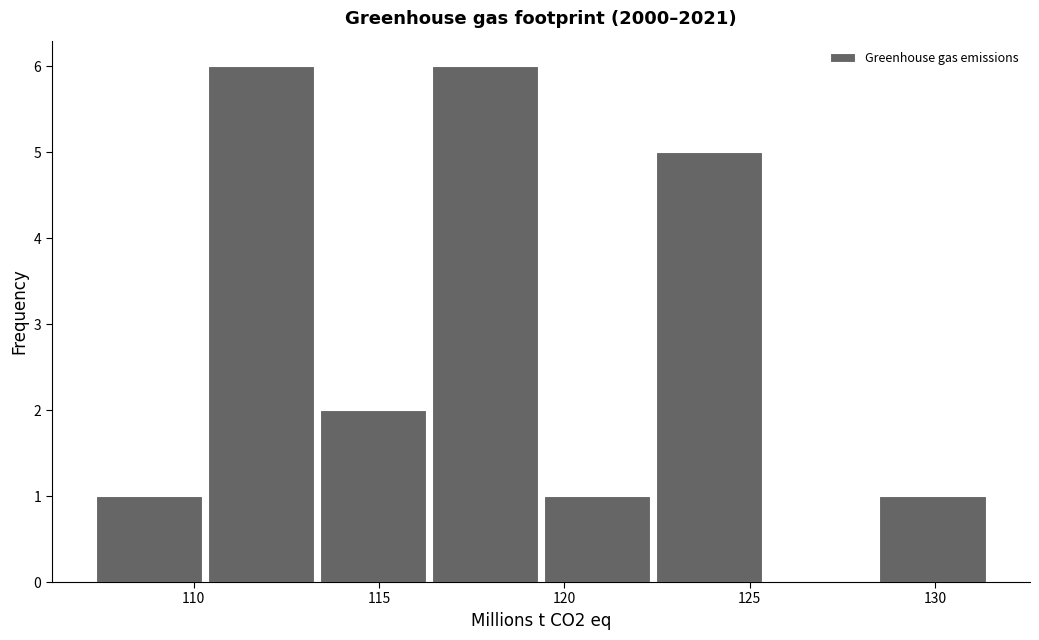

How tall is the bar that spans 110.5 to 113.5 on the x-axis? Neither the bar edges nor the heights are printed on the chart, so give them approximately, as read against the axes.

6